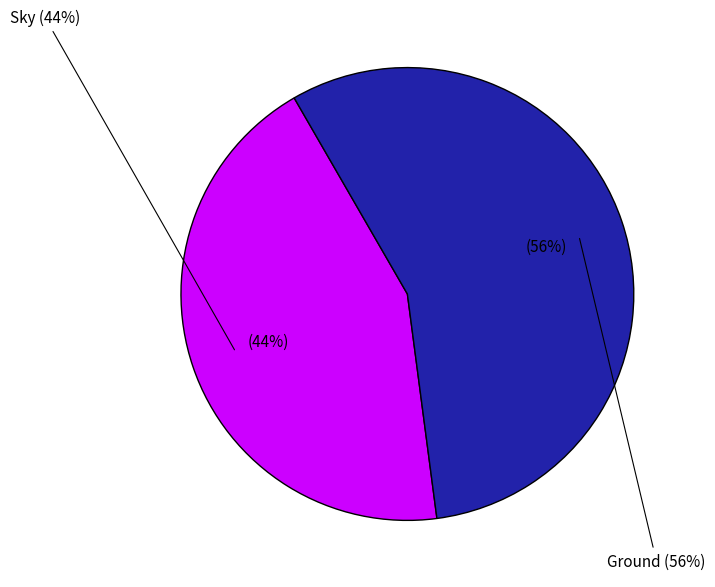

To the nearest percent, what portion does Sky represent?

44%